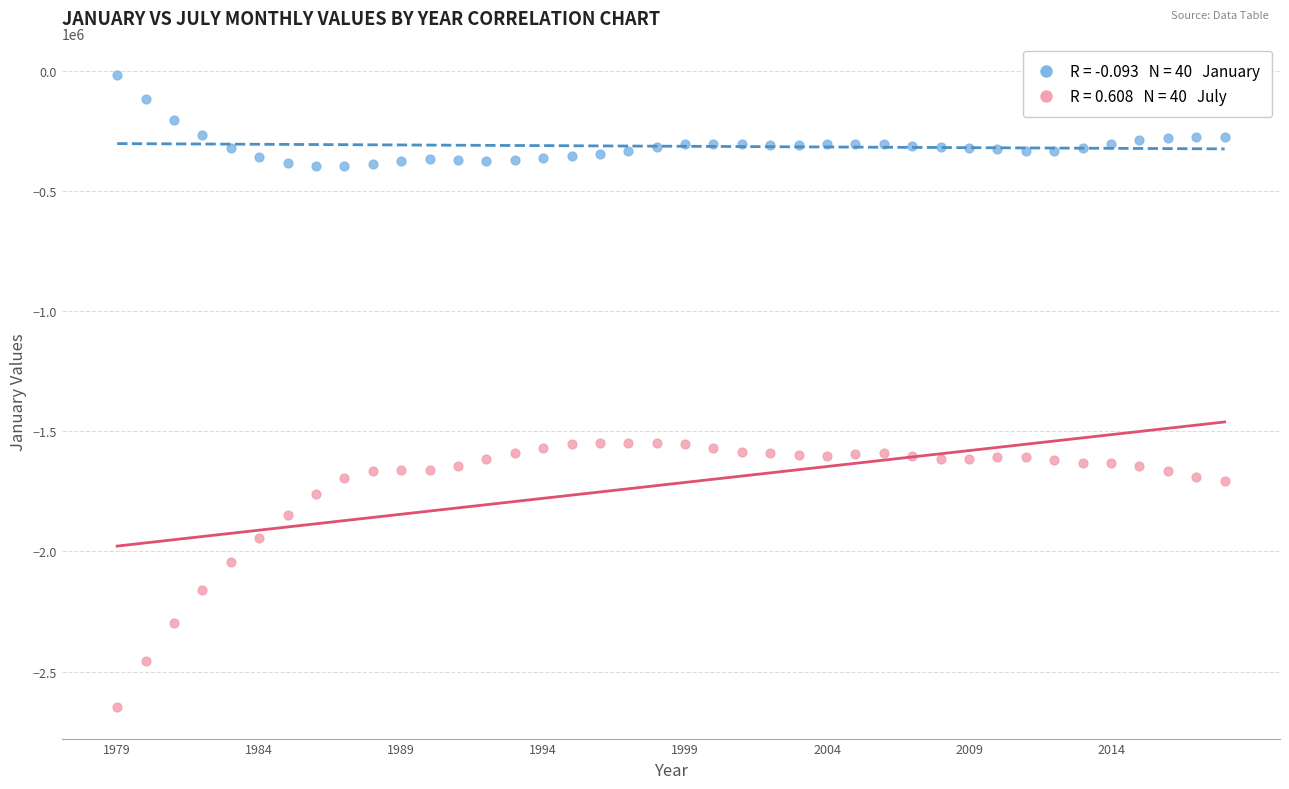

Across all data points, what is the range of Y values (max minus min)?

2628803.0